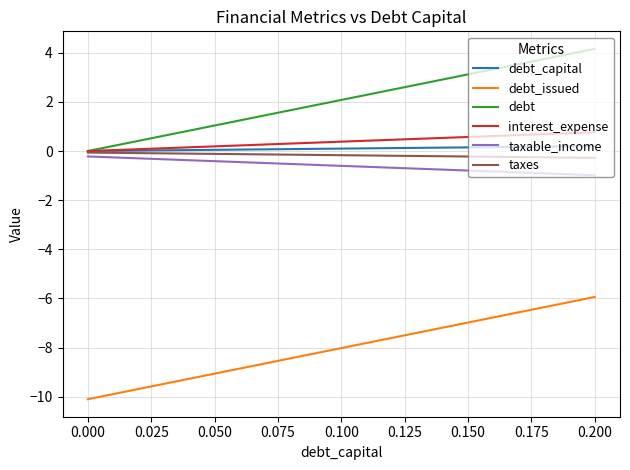

What is the maximum value shown in the chart?

4.2